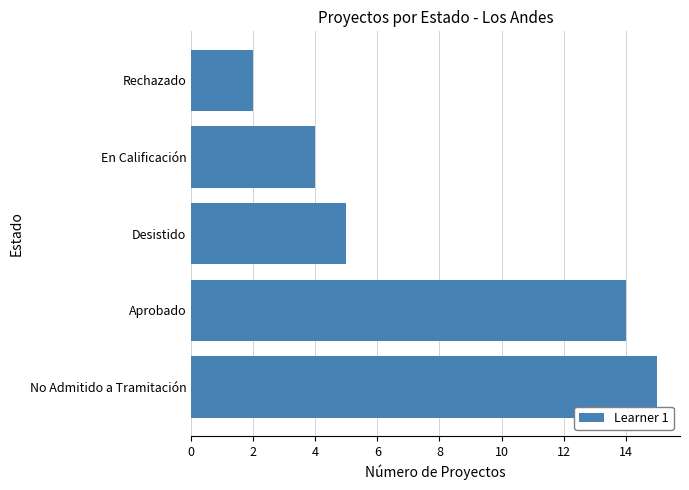

What is the greatest value displayed?

15